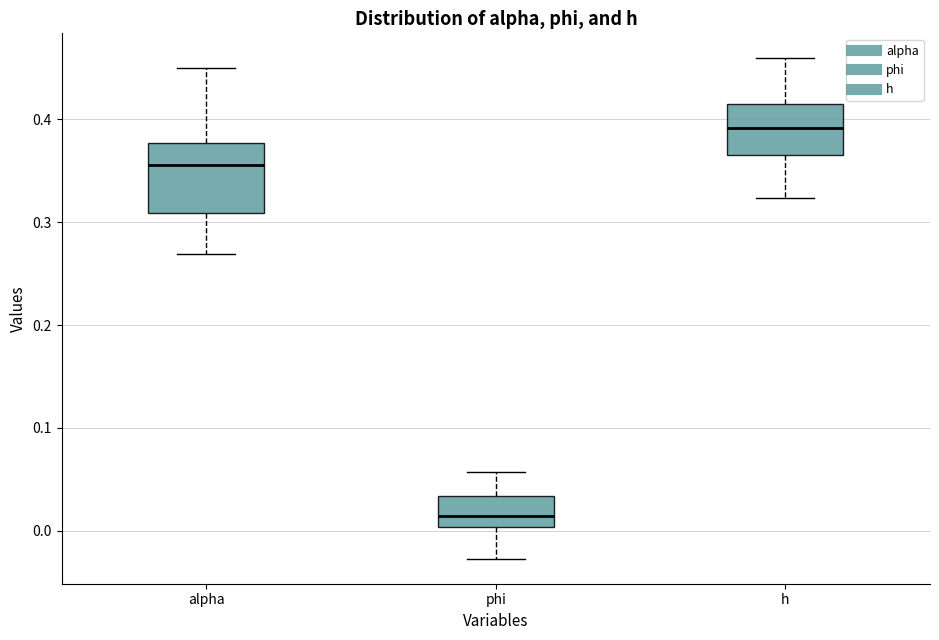

Which box is the tallest, from its lower edge to its upper edge?

alpha